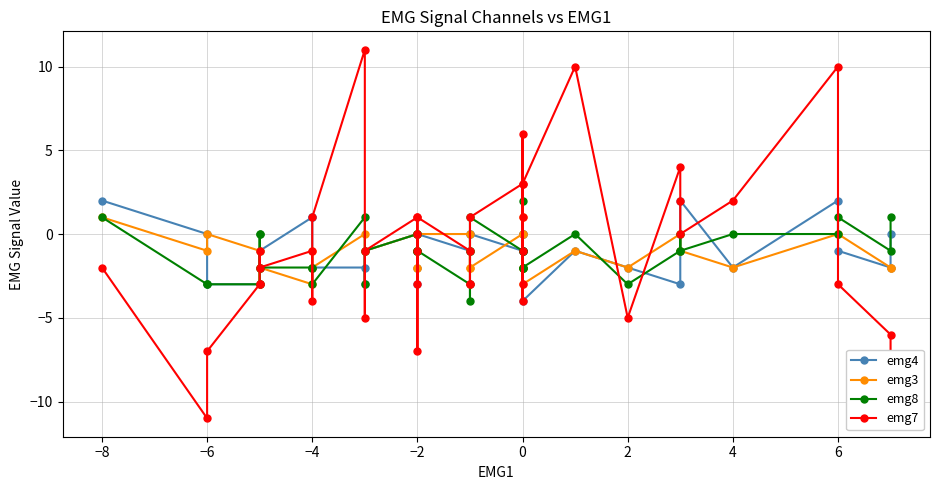

What is the minimum value shown in the chart?

-11